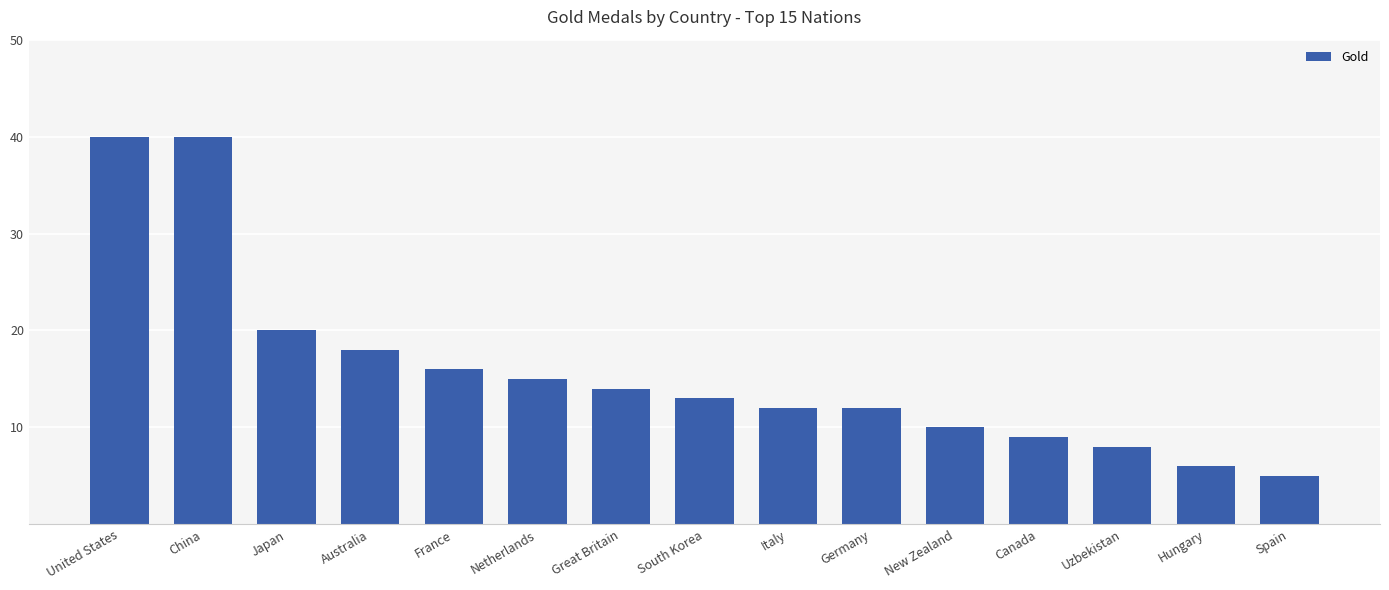

Is it true that the value at Australia is 18?

True